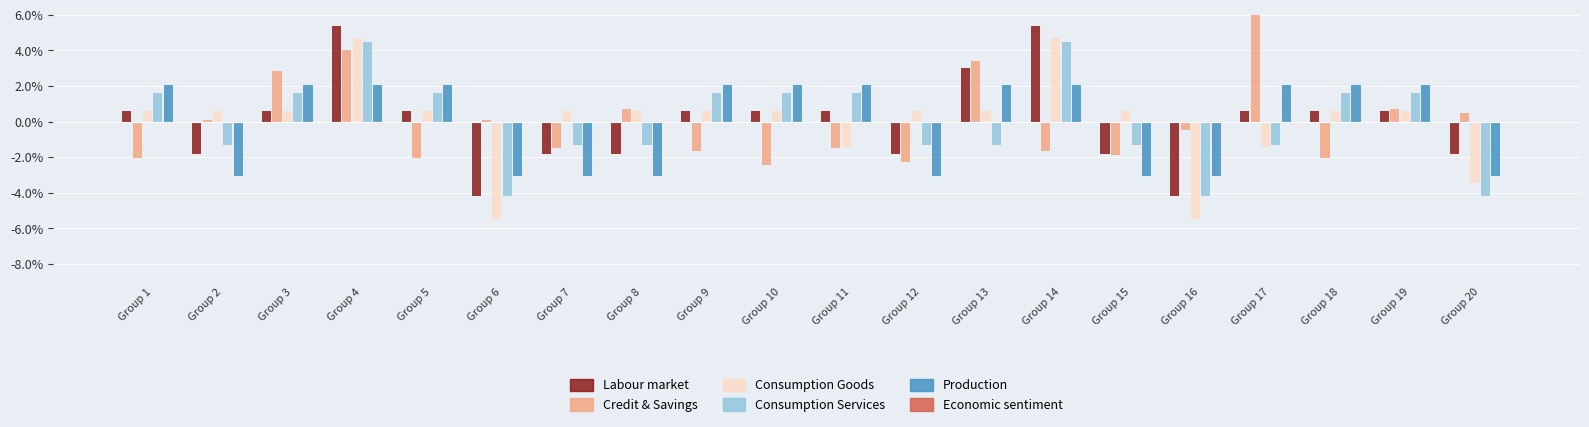

What is the value of the Credit & Savings bar at the 2nd from the left?

0.1